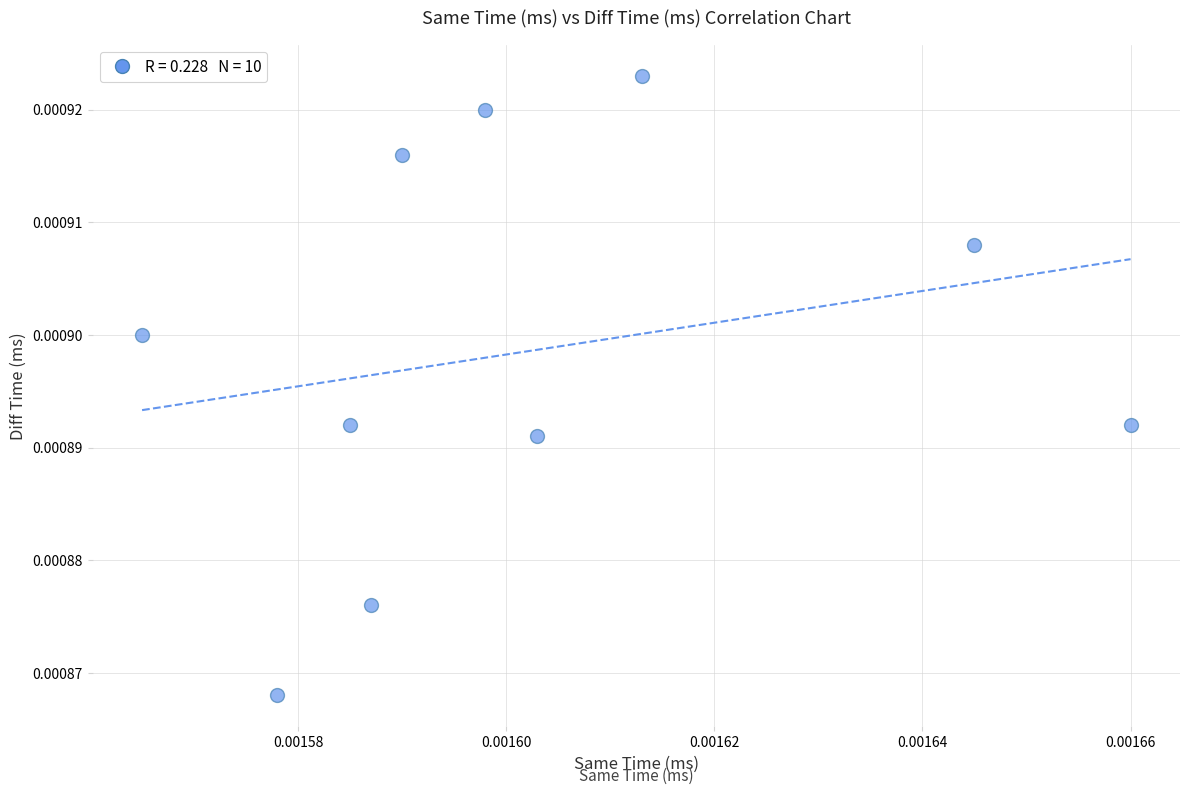

Count the number of points in this scatter plot.

10